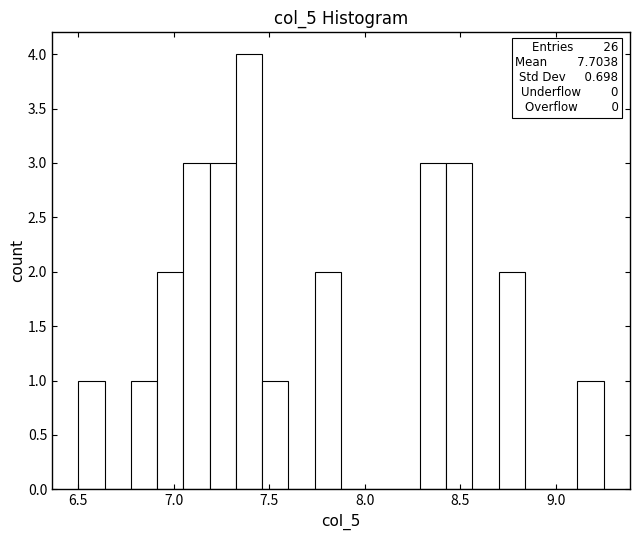

Read against the x-axis, roughly where is the centre of the tallest bar?

7.40